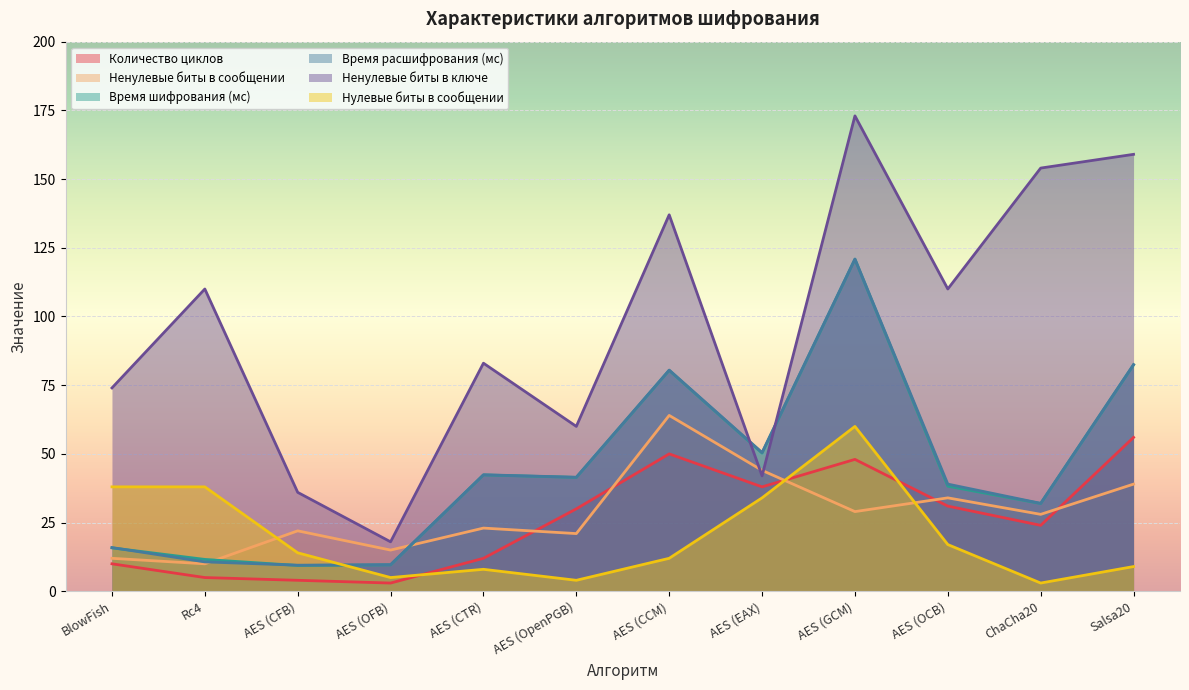

True or false: Ненулевые биты в ключе and Количество циклов cross at least once.

False